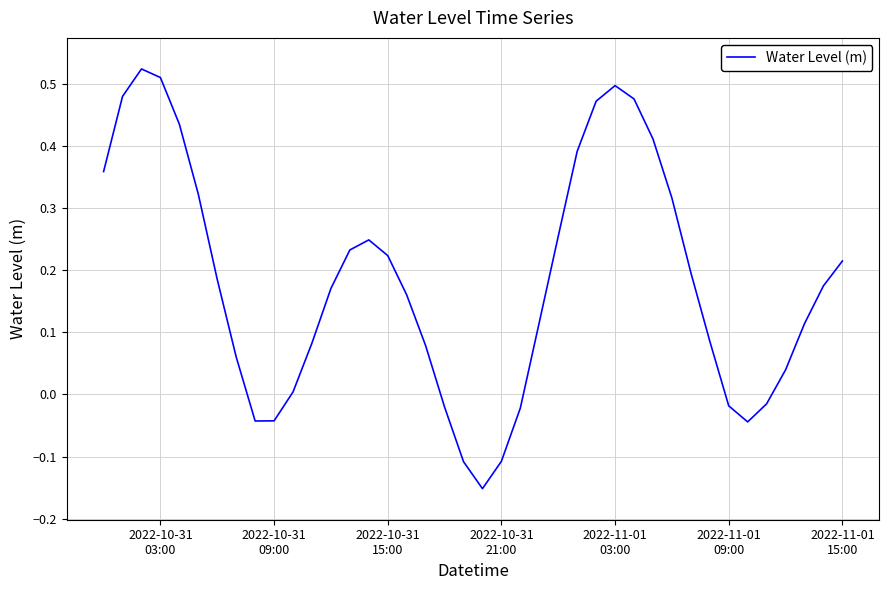

What is the difference between the maximum and minimum values?

0.7